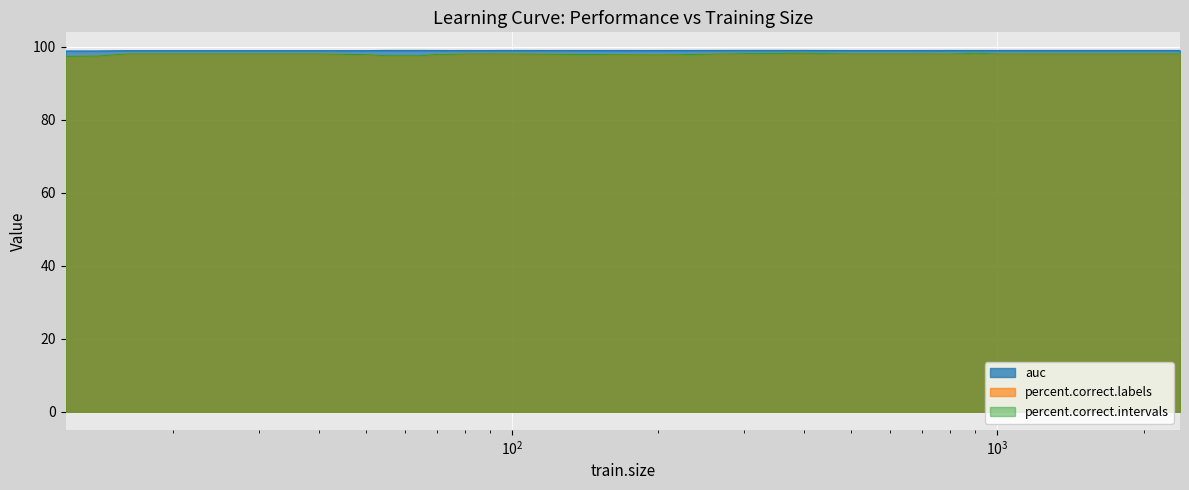

The percent.correct.intervals series shows 159.6 at 1000. True or false?

False